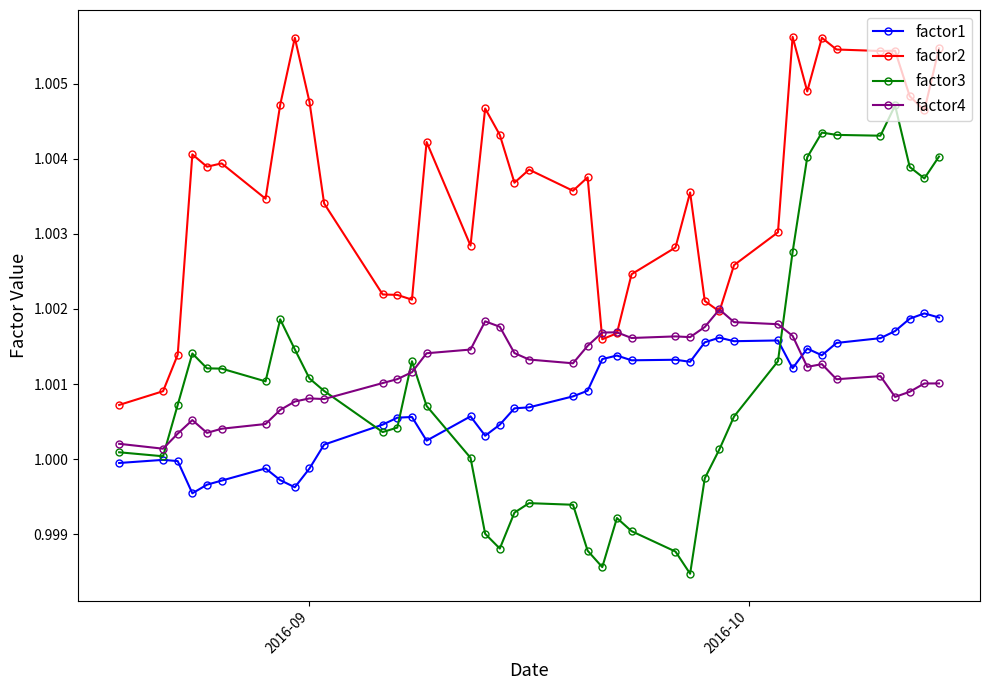

Which series has the widest spread of values?

factor3